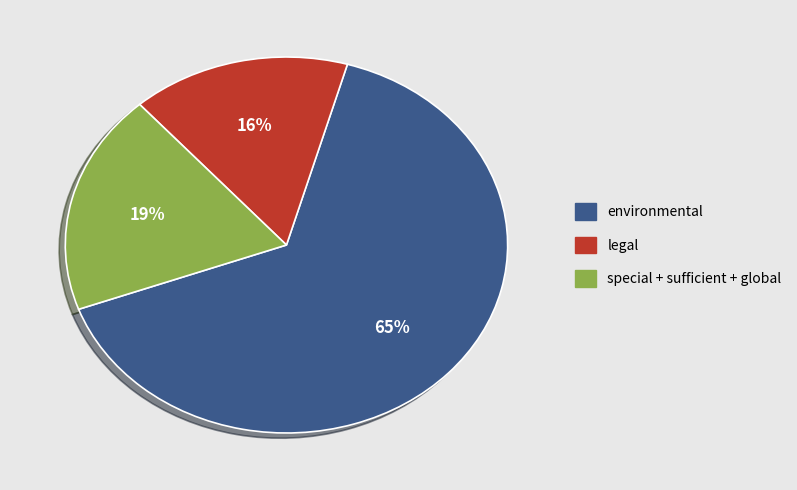

To the nearest percent, what is the average slice percentage?

33%